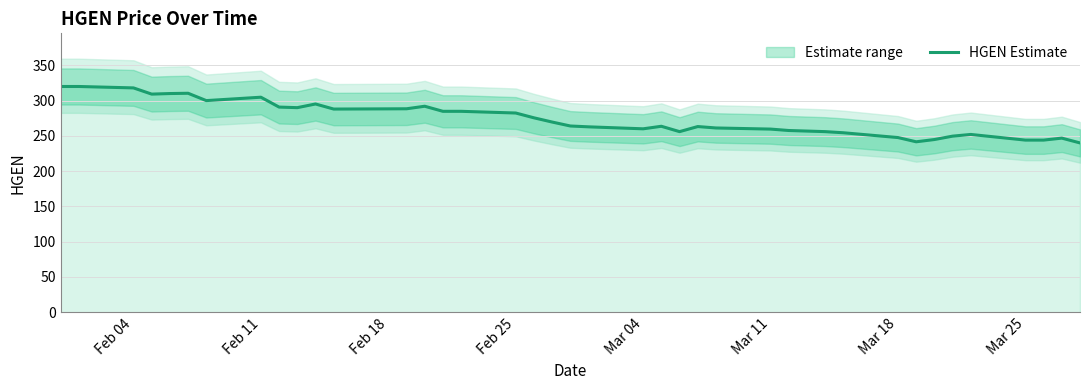

How many categories are shown in the chart?

40